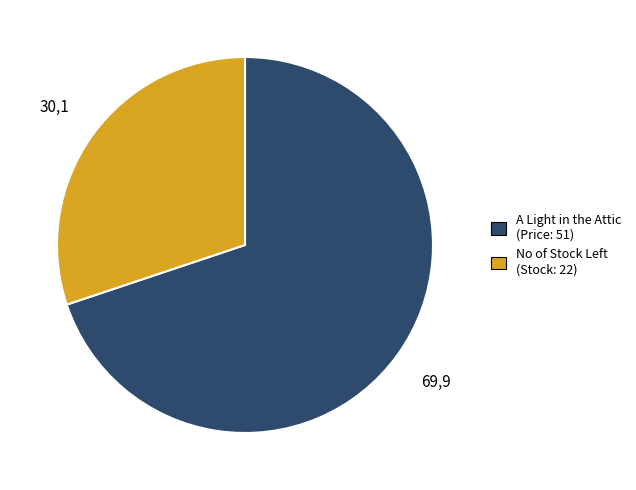

How many slices are in this pie chart?

2